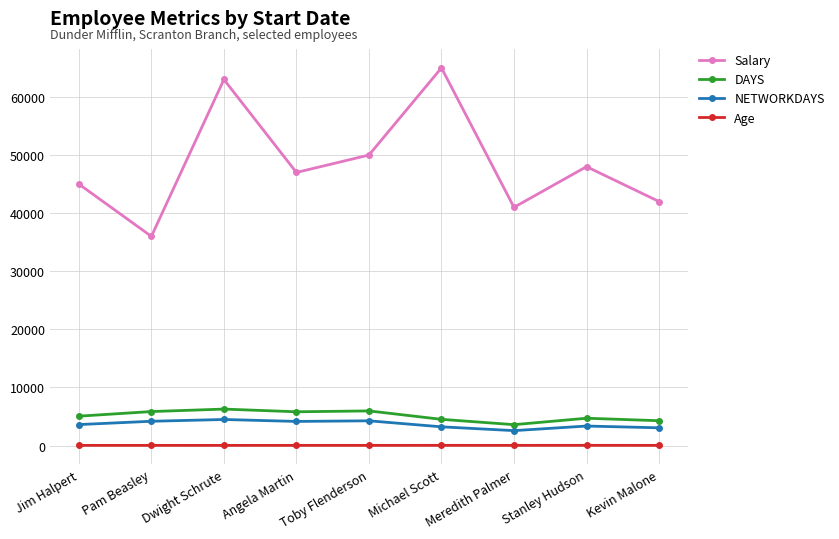

What is the minimum value shown in the chart?

29